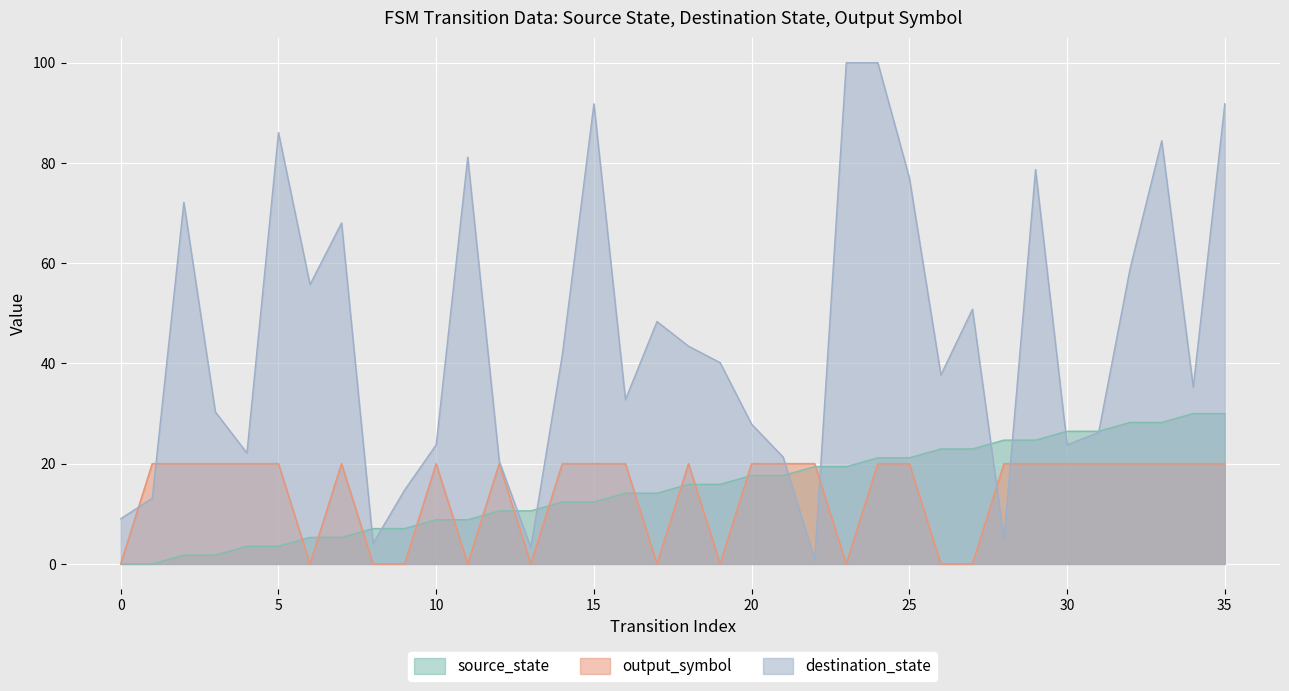

Which series changed the most between 3 and 25?

destination_state